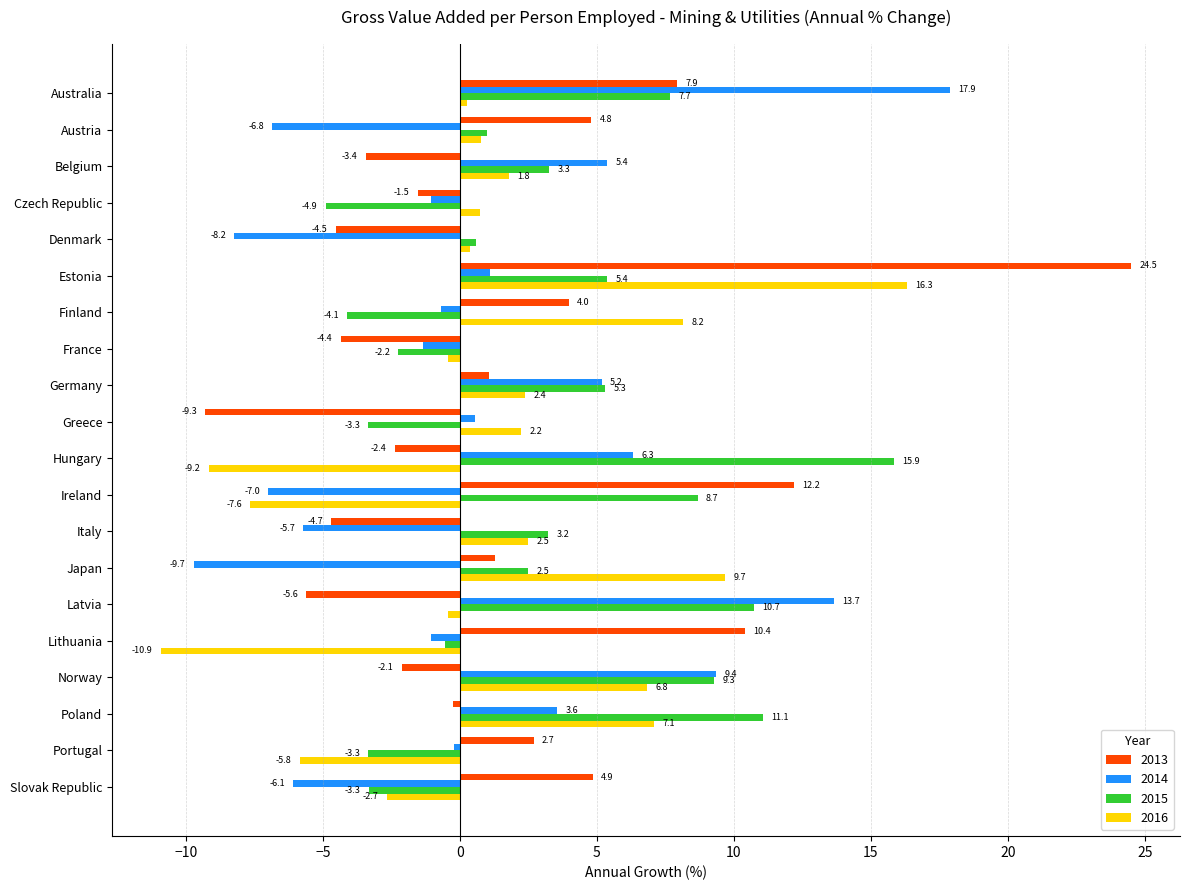

Which label corresponds to the smallest value in the chart?

Lithuania